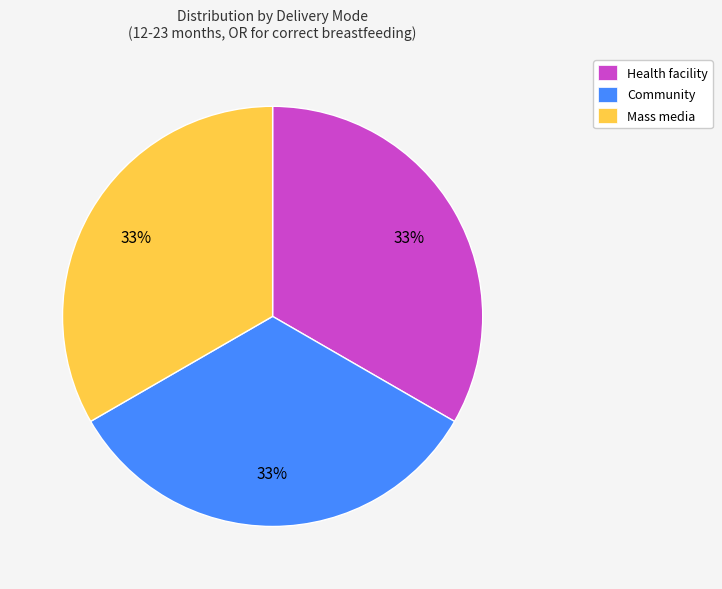

Is it true that Mass media is 33% of the pie?

True